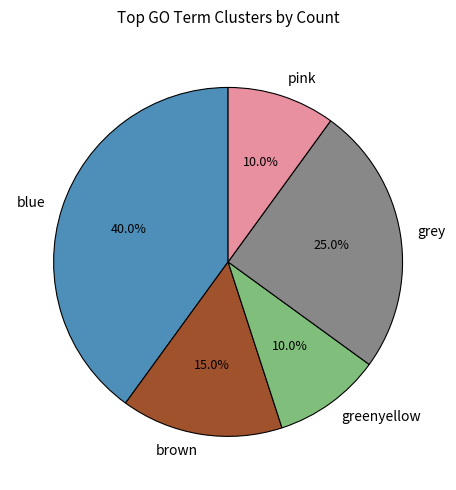

Which slice is the largest?

blue